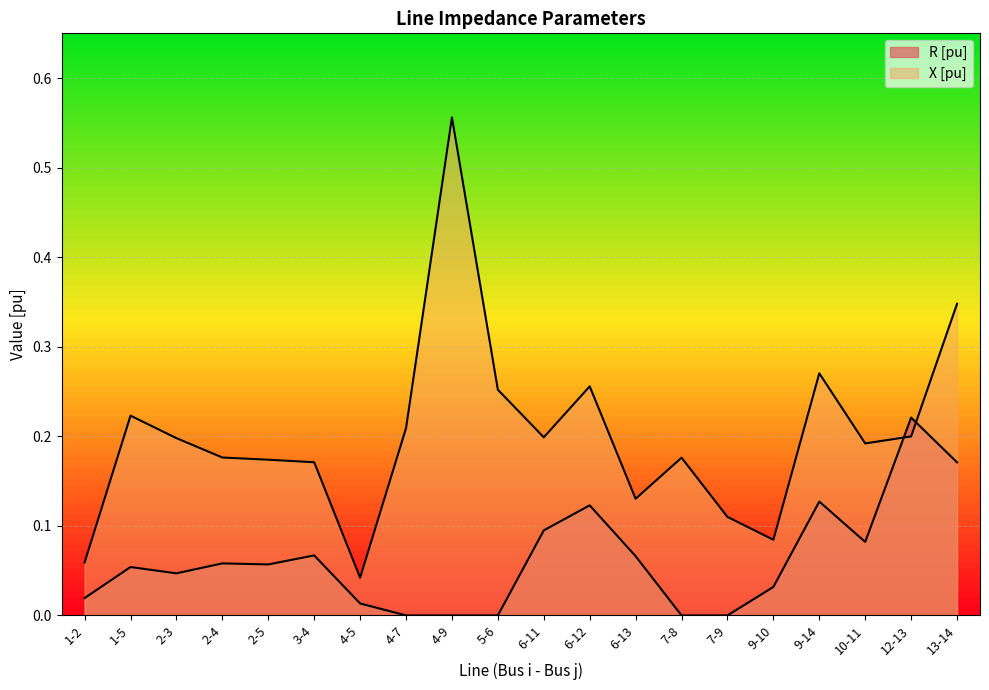

What is the maximum value shown in the chart?

0.6